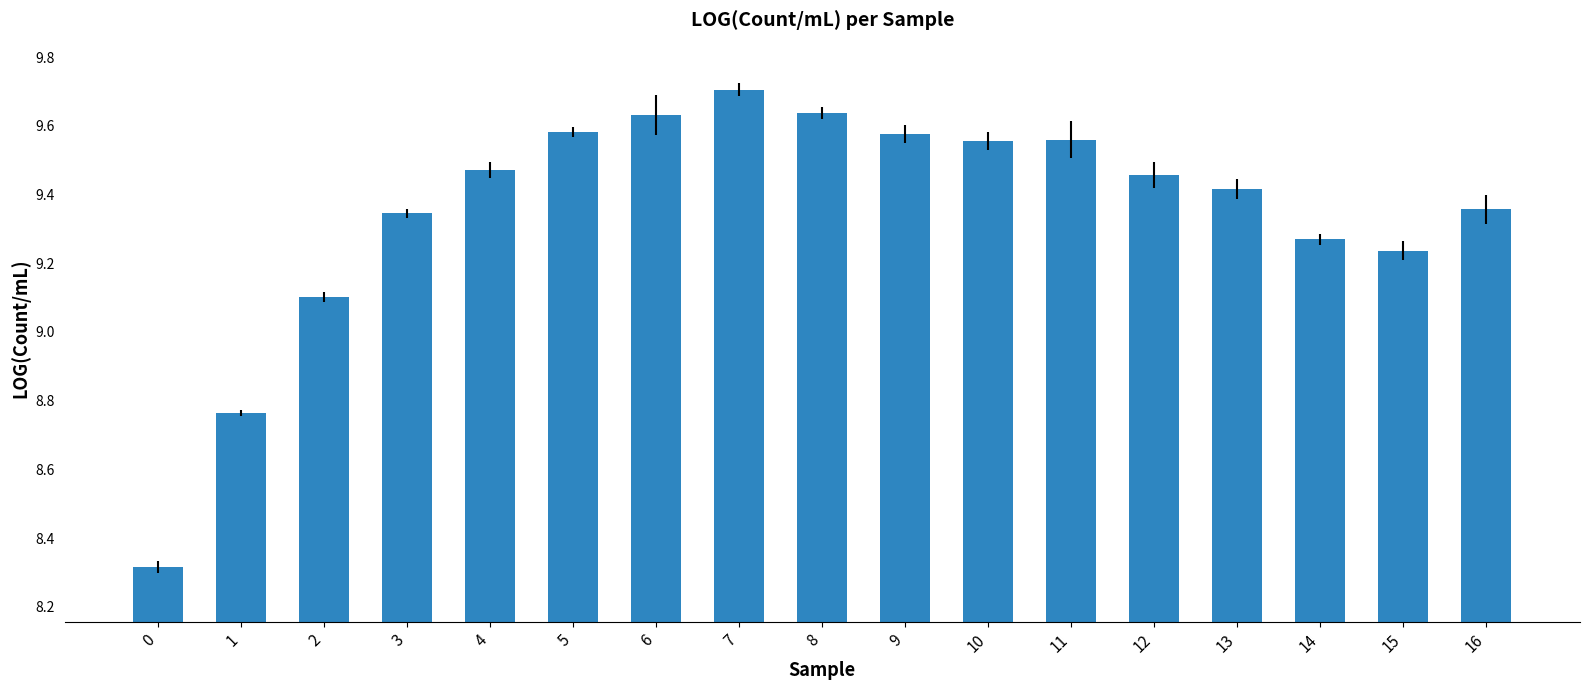

Which has a higher value, 7 or 14?

7